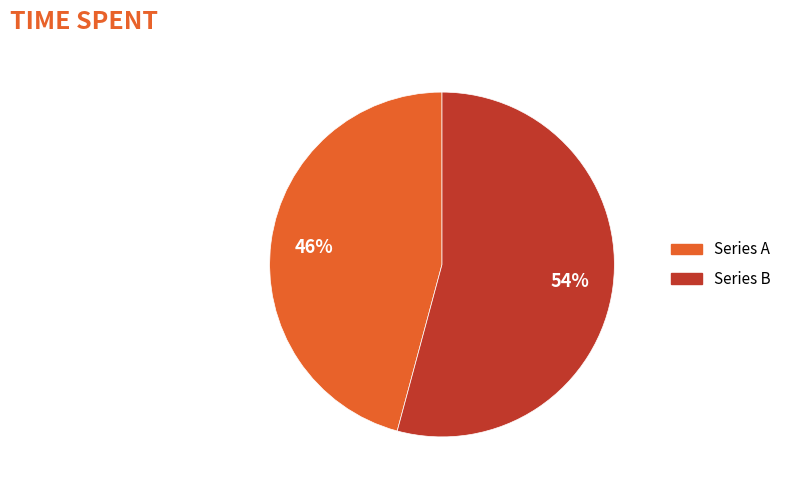

To the nearest percent, what is the average slice percentage?

50%